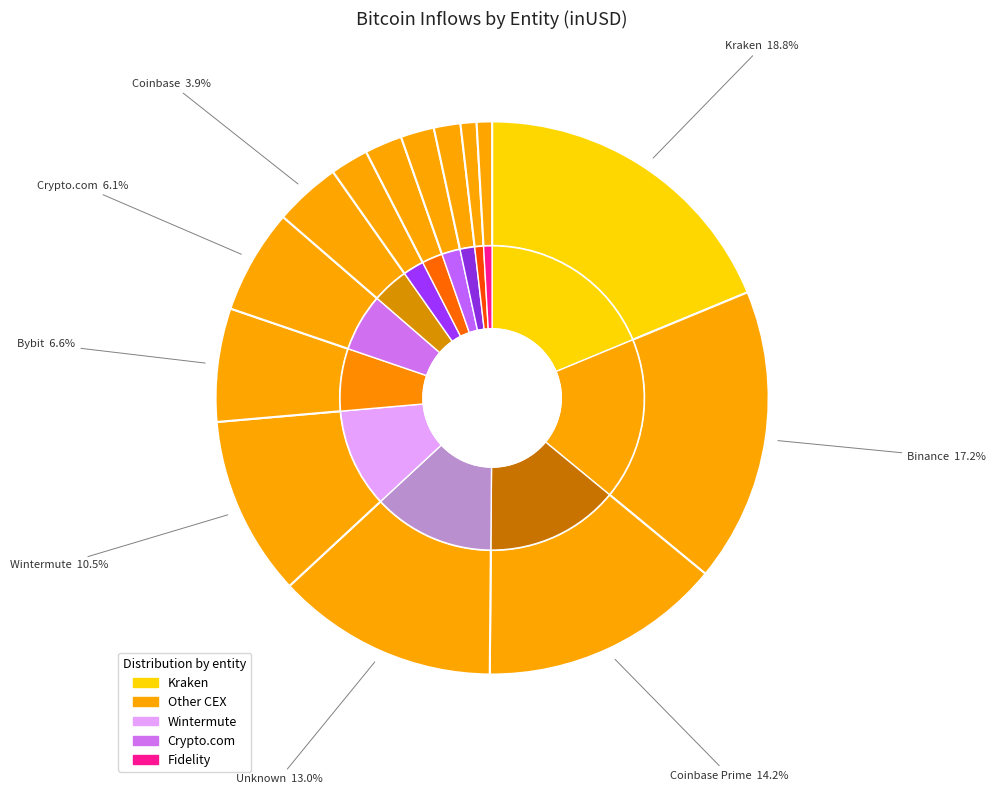

Is the sum of 11 and 23 greater than half?

No